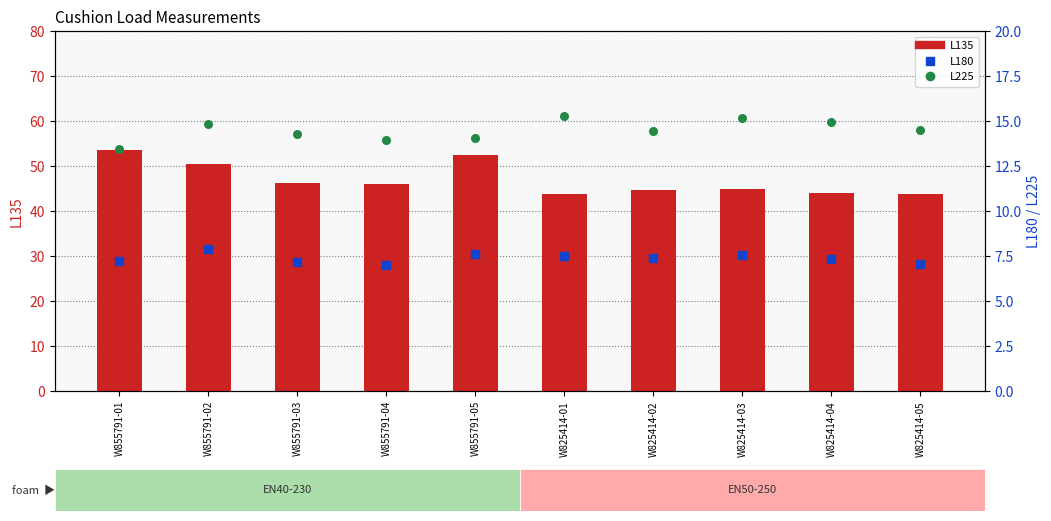

What are all the series names shown in the legend?

L135, L180, L225